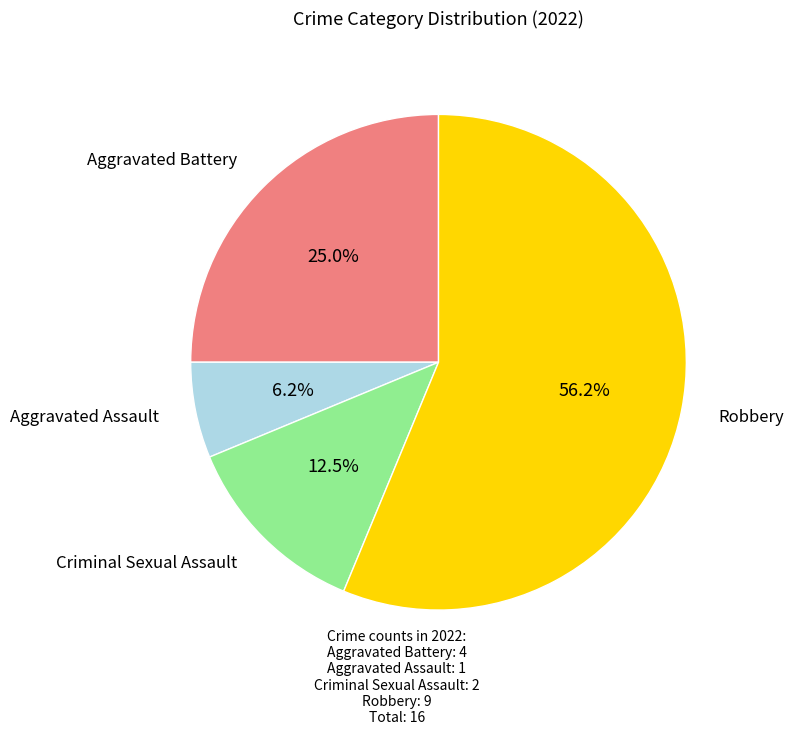

Does any single category account for the majority?

Yes